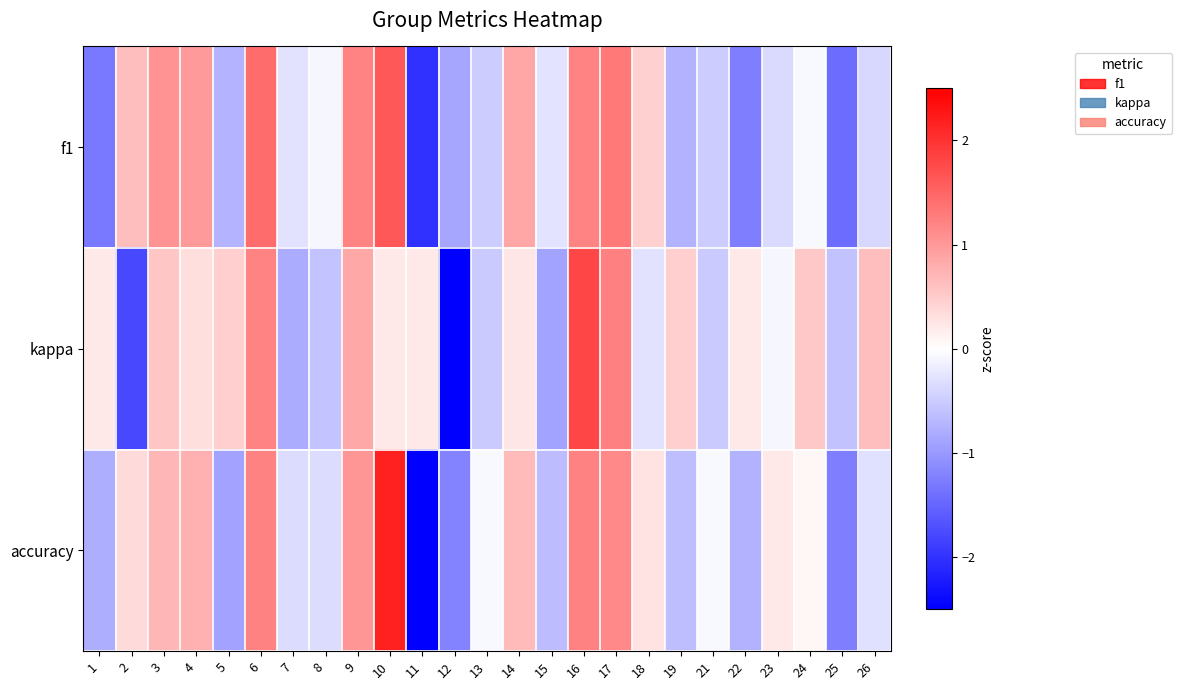

Which has a higher value, 4 or 14?

4